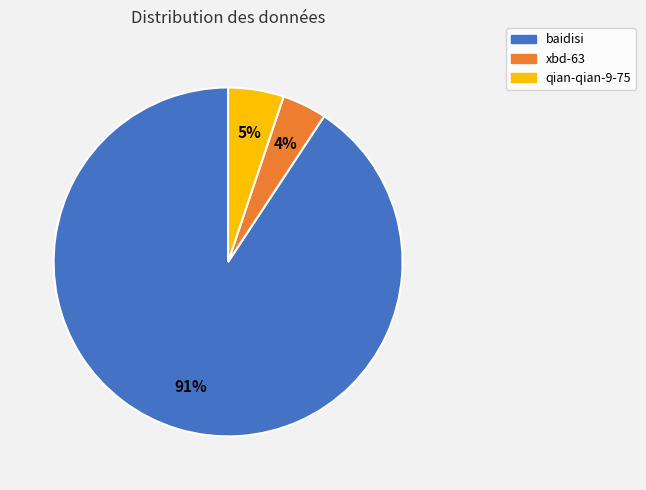

To the nearest percent, what percentage of the pie is xbd-63?

4%